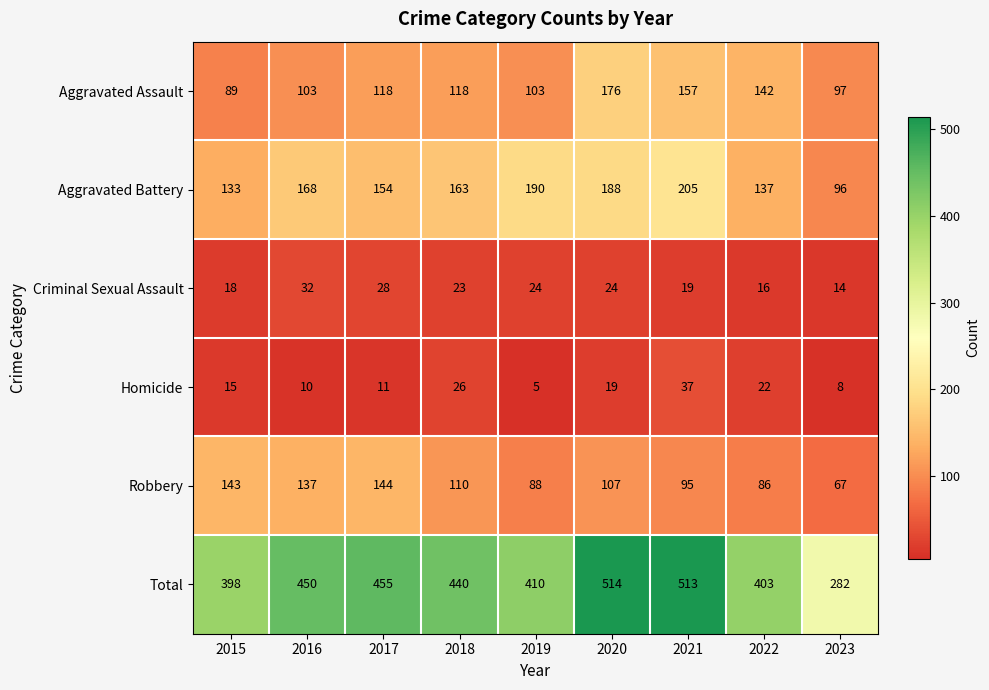

Which series has the largest range (max minus min)?

Total